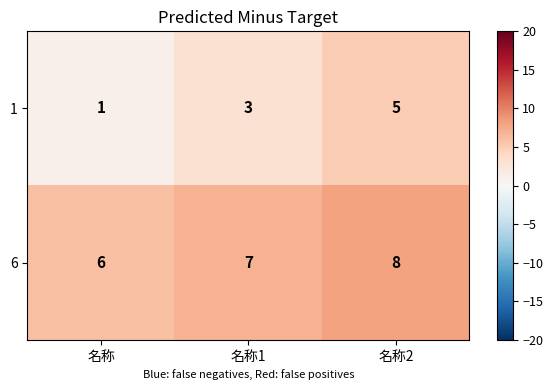

Which series has the largest range (max minus min)?

1